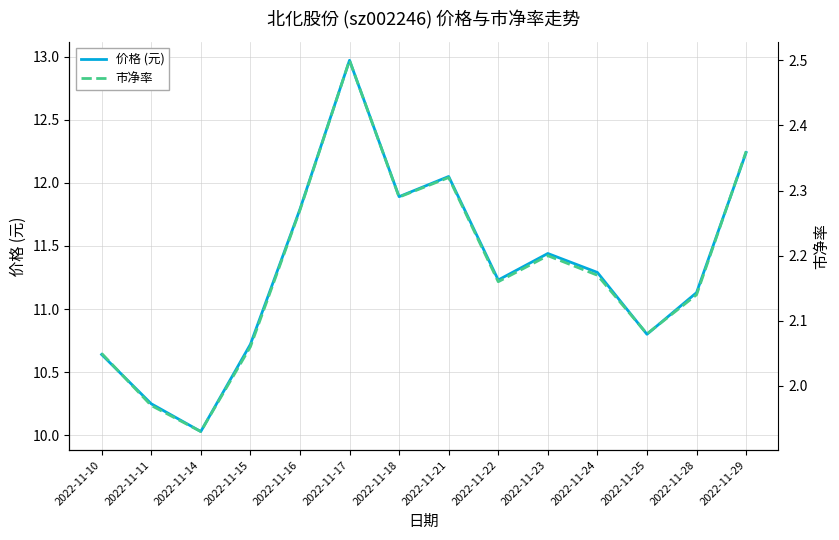

The value of 市净率 at 2022-11-23 is 2.2. True or false?

True